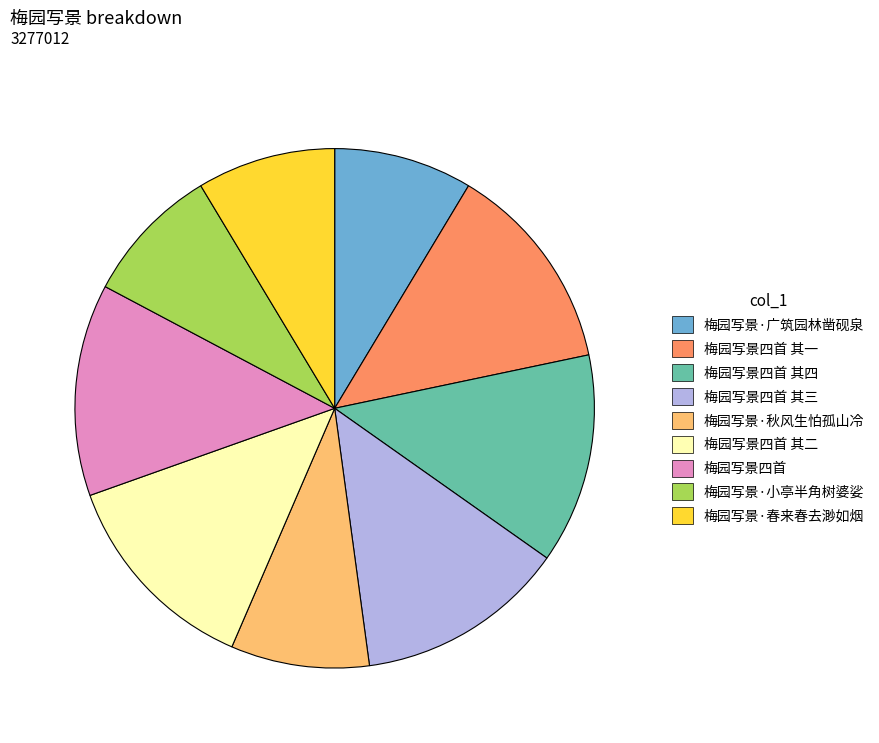

Does 梅园写景·广筑园林凿砚泉 account for over 50% of the chart?

No